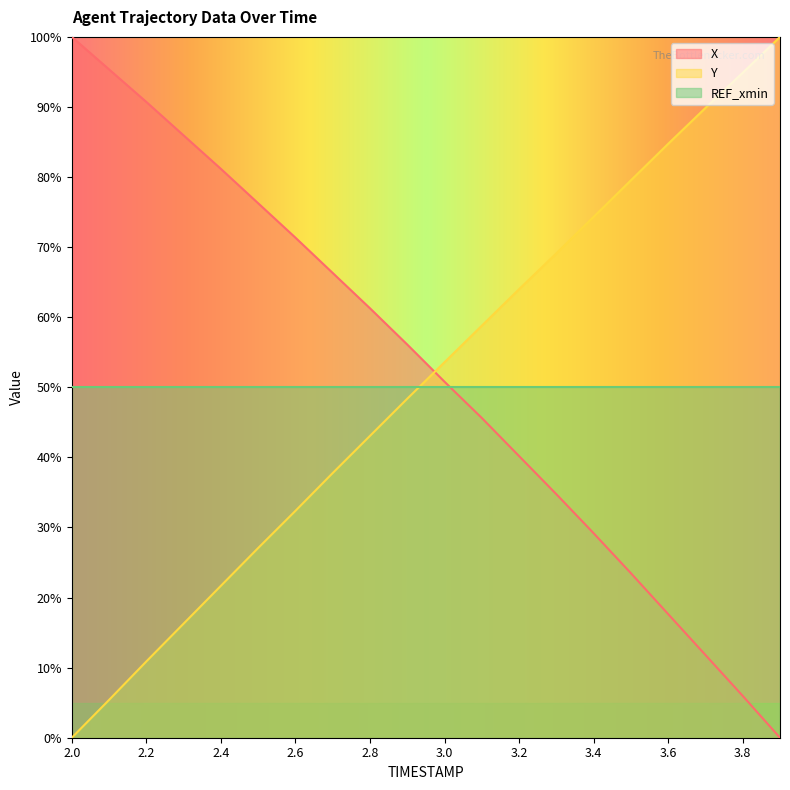

Count the number of categories in the chart.

20